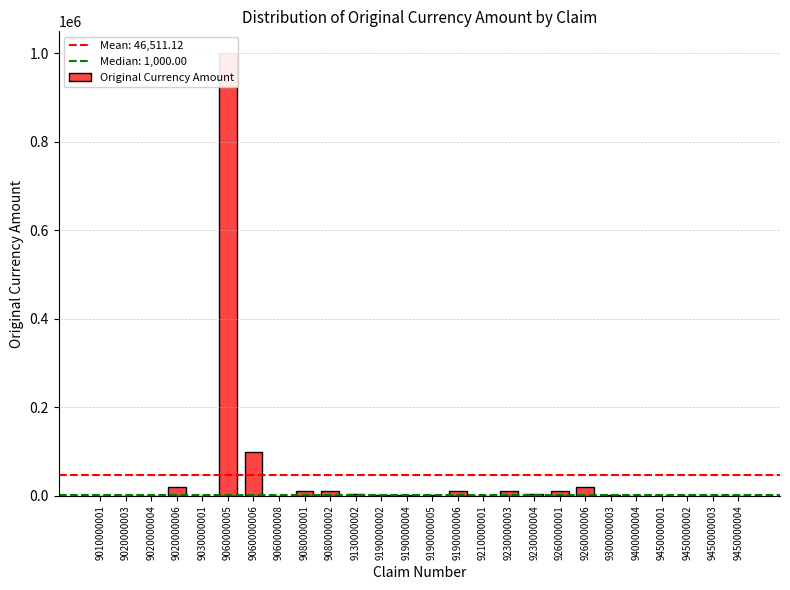

Reading left to right, what are all the values shown in this chart?

500.0	453.8	500.0	20000.0	181.5	1000000.0	100000.0	500.0	10000.0	10000.0	5000.0	1000.0	1000.0	2000.0	10000.0	453.8	10000.0	5000.0	10000.0	20000.0	1000.0	500.0	100.0	500.0	300.0	300.0